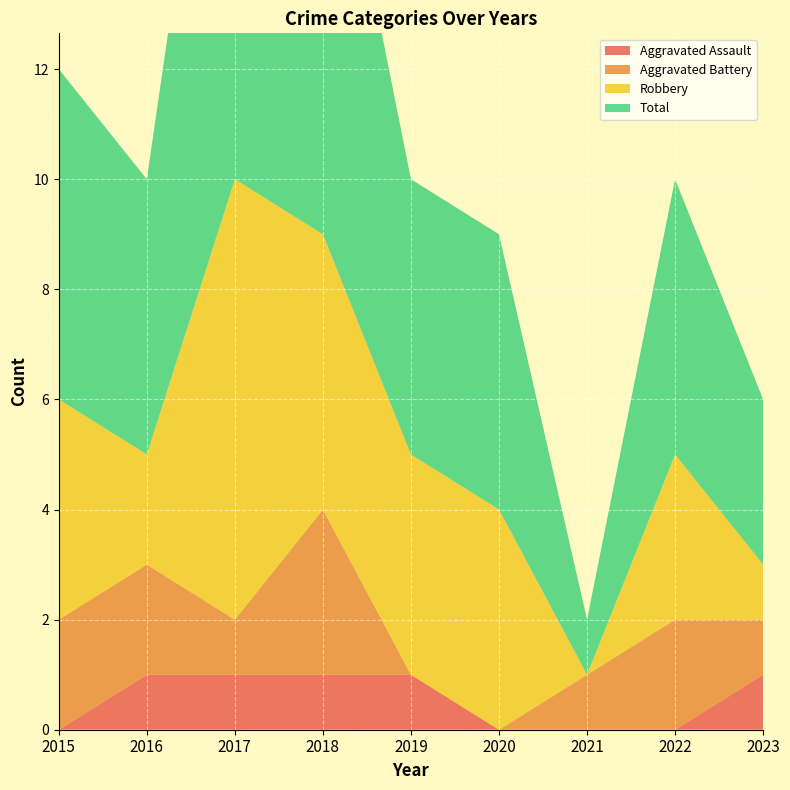

Reading right to left, list all the values displayed in this chart.

Aggravated Assault: 1	0	0	0	1	1	1	1	0
Aggravated Battery: 1	2	1	0	0	3	1	2	2
Robbery: 1	3	0	4	4	5	8	2	4
Total: 3	5	1	5	5	9	11	5	6